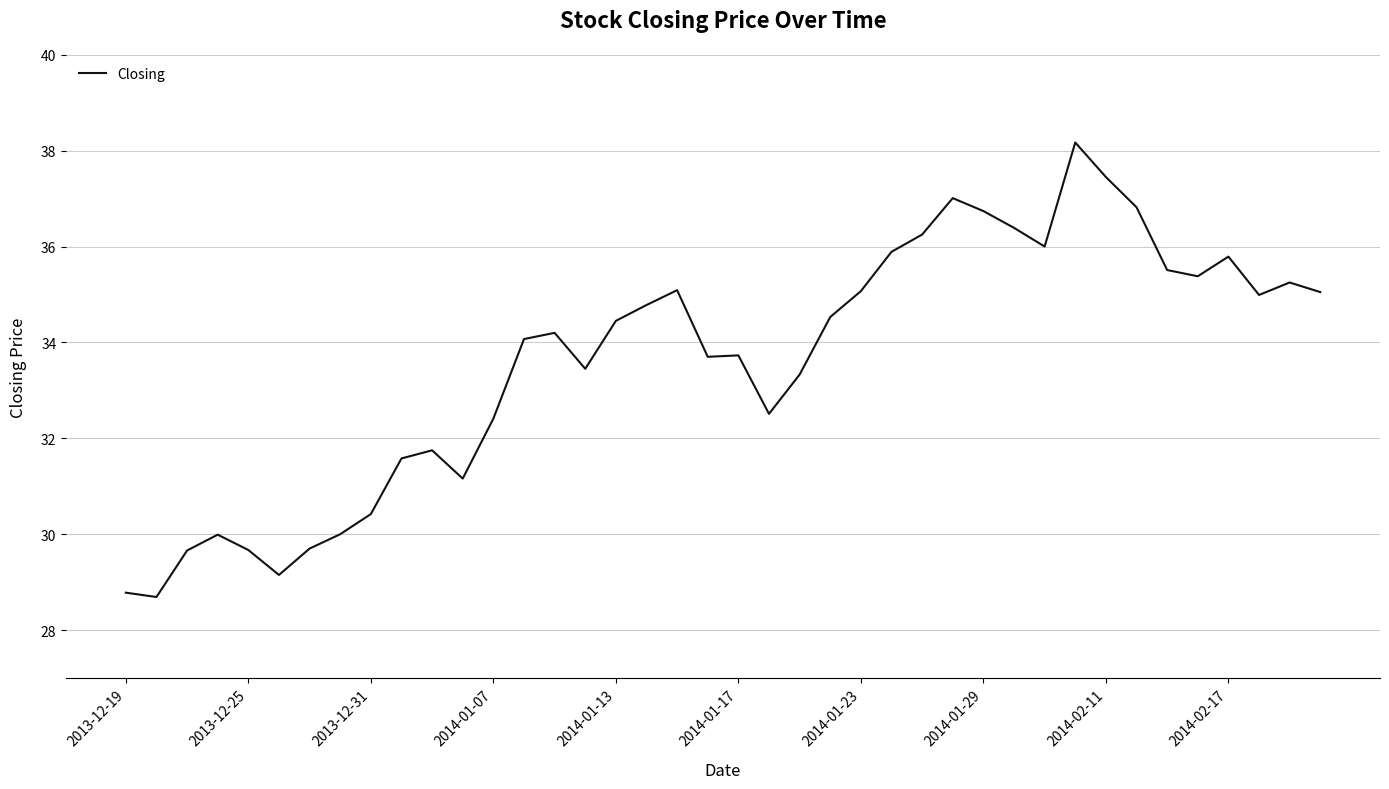

What is the maximum value shown in the chart?

38.2